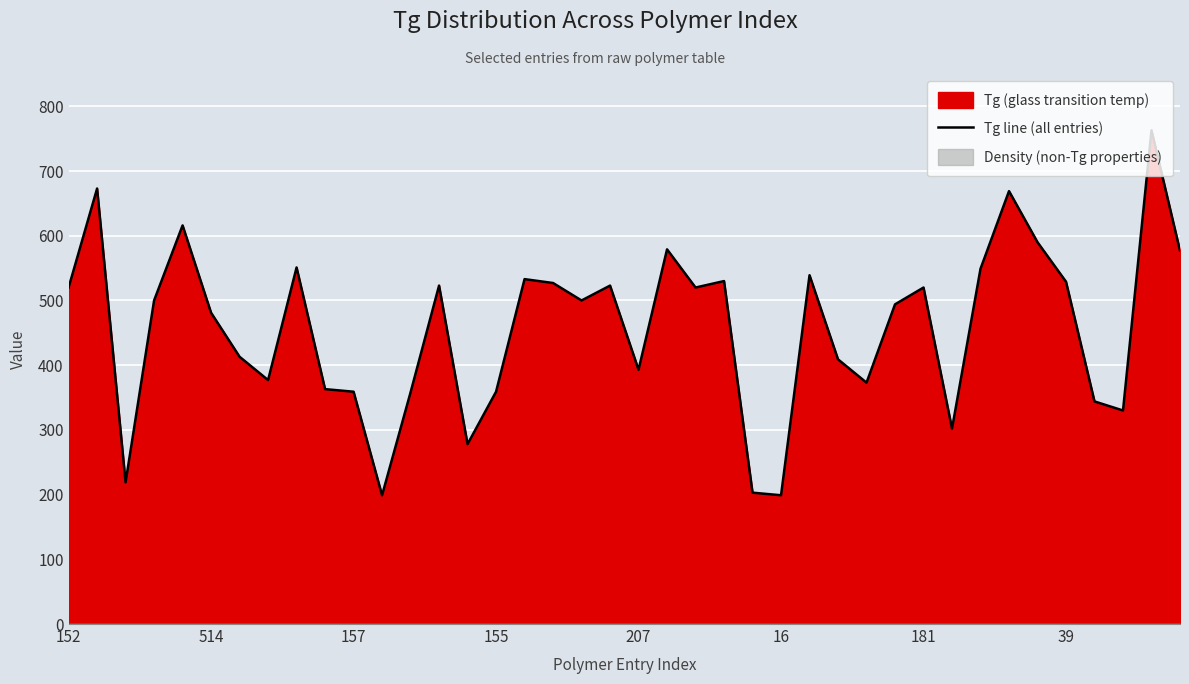

Where does the data first go above 500?

152